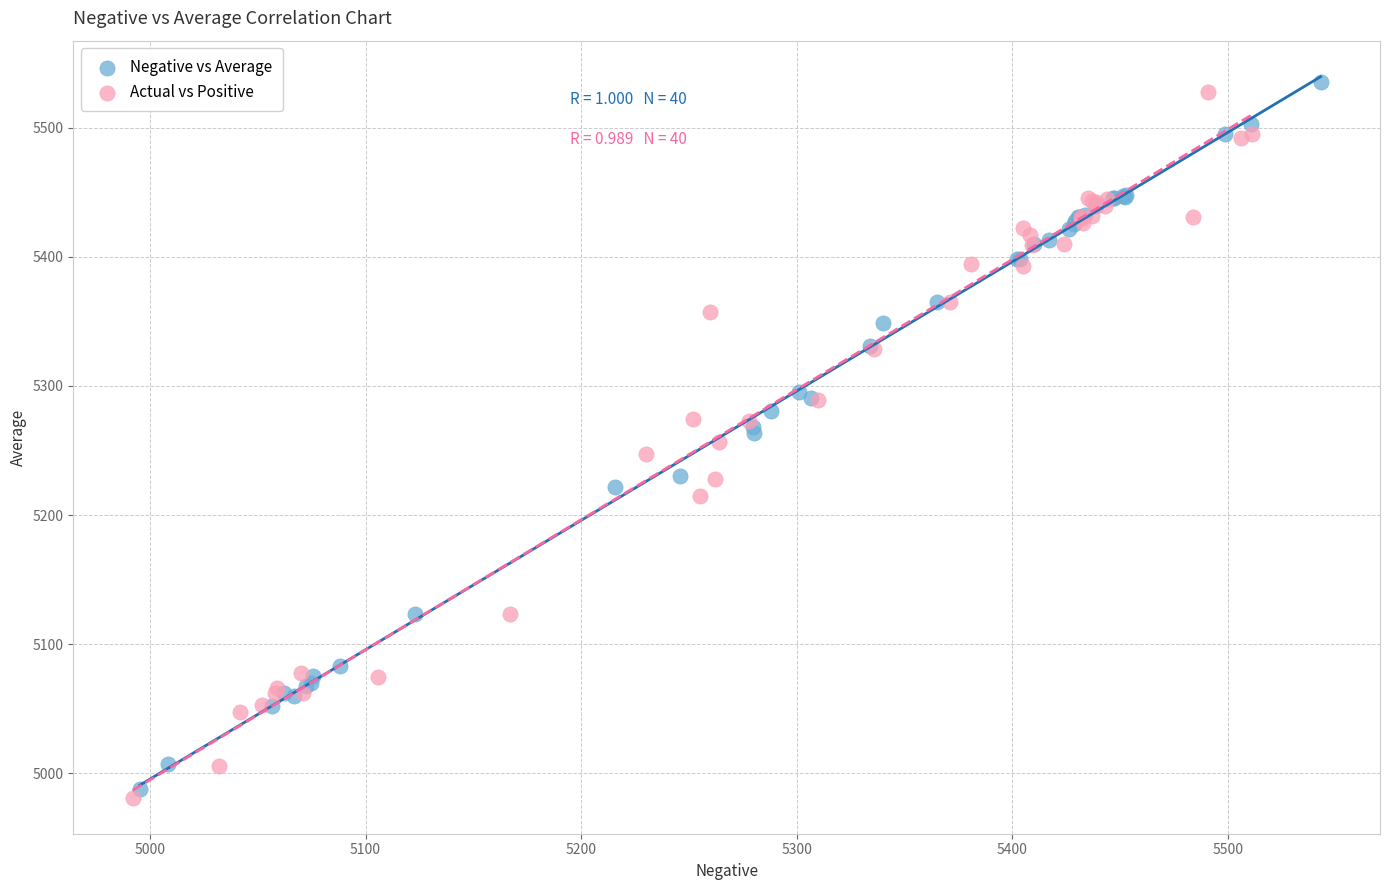

What are all the series names shown in the legend?

Negative vs Average, Actual vs Positive